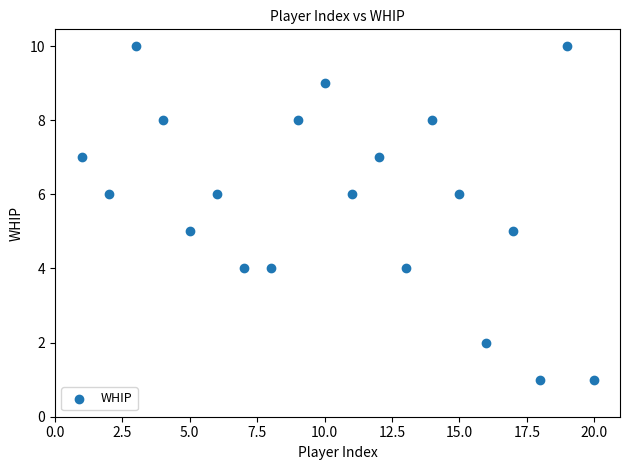

What is the range of X values (max minus min)?

19